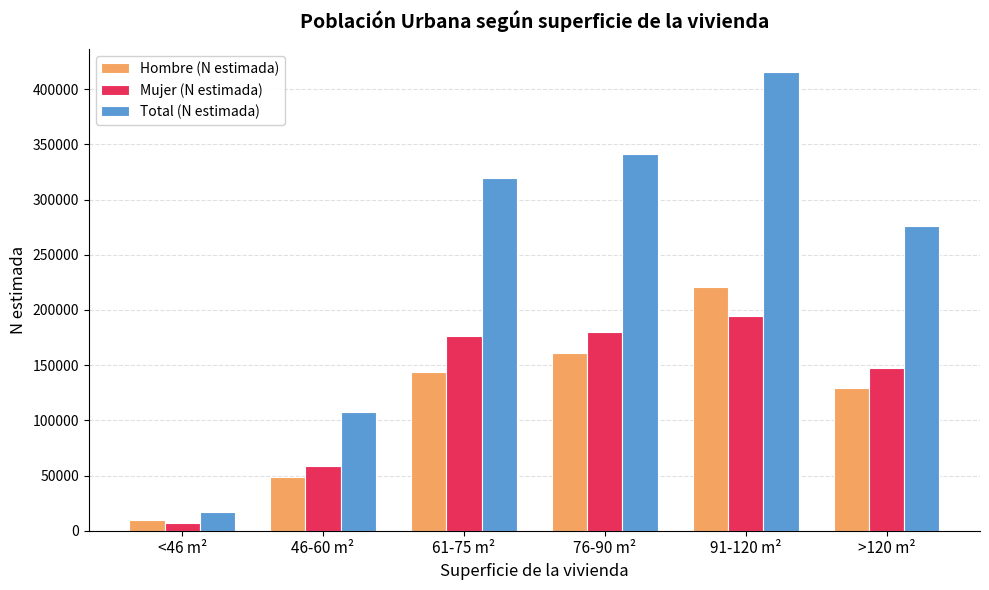

At 76-90 m², list the series in order from smallest to largest.

Hombre (N estimada), Mujer (N estimada), Total (N estimada)